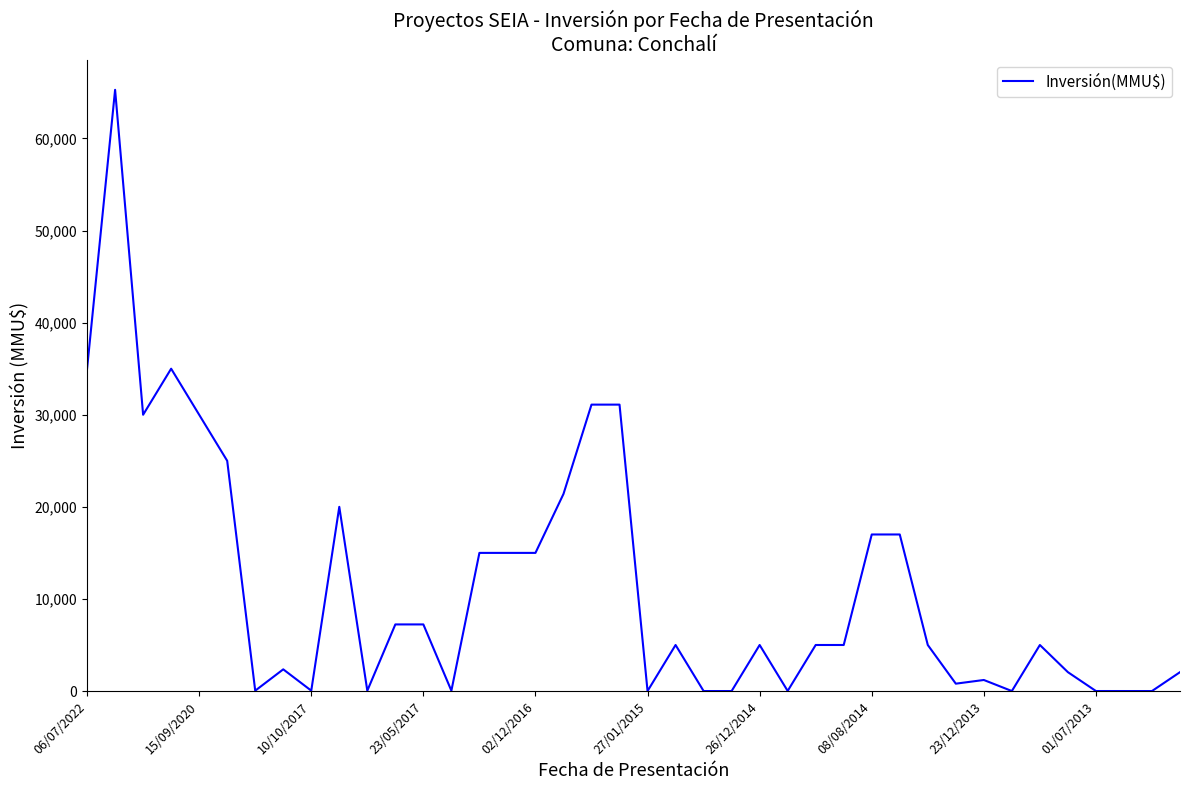

Is this an area chart (filled region under the line)?

No